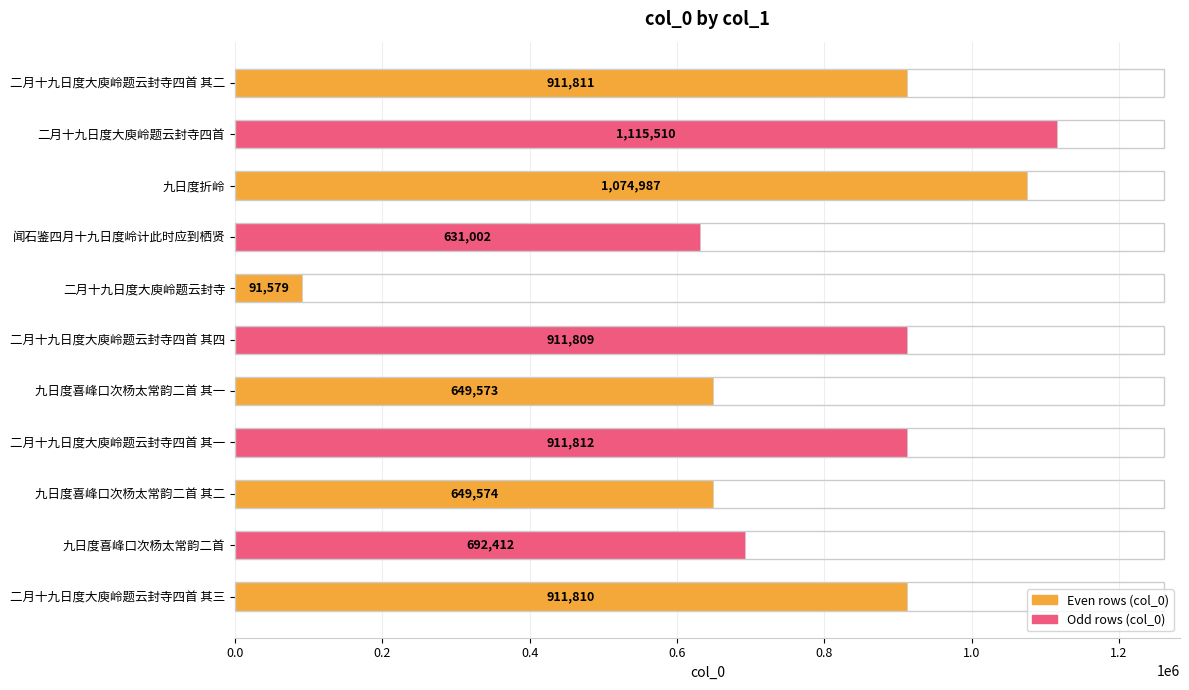

What is the average value?

777444